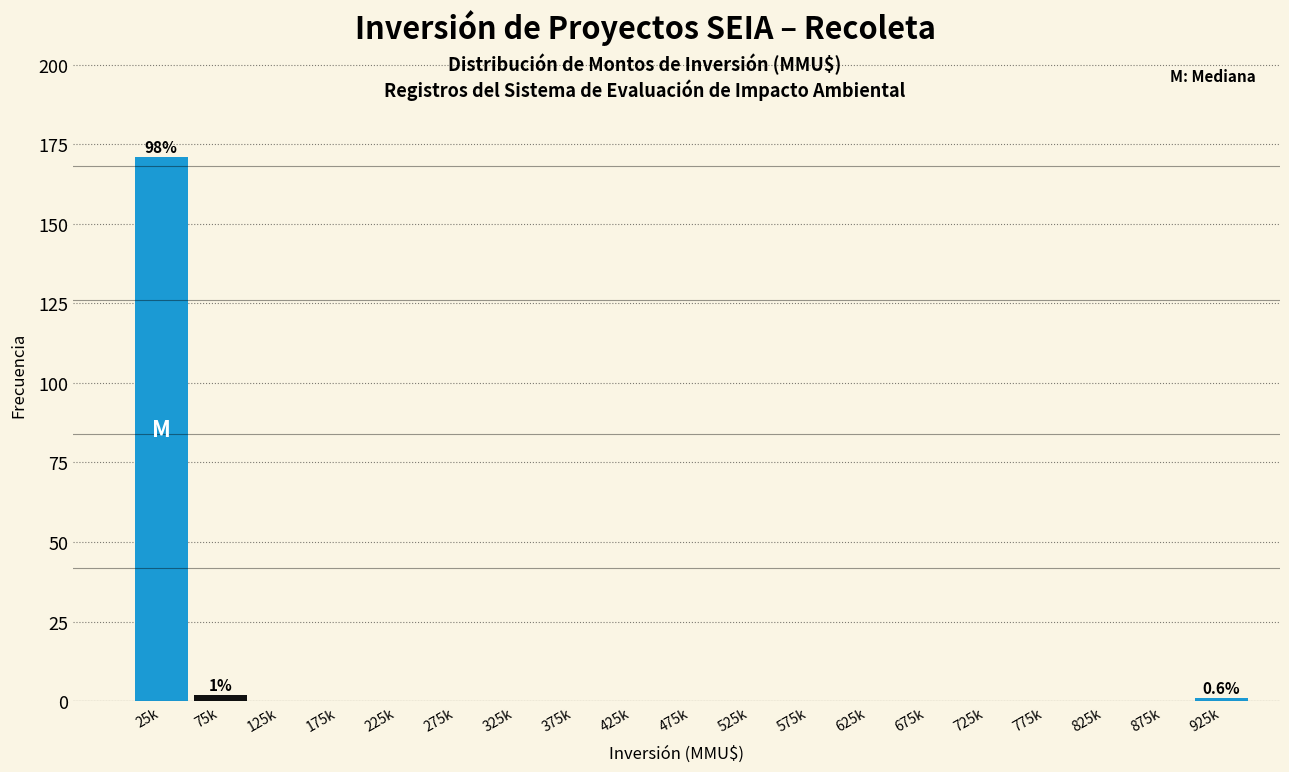

Reading left to right, extract all data points from this chart.

25k=171	75k=2	125k=0	175k=0	225k=0	275k=0	325k=0	375k=0	425k=0	475k=0	525k=0	575k=0	625k=0	675k=0	725k=0	775k=0	825k=0	875k=0	925k=1